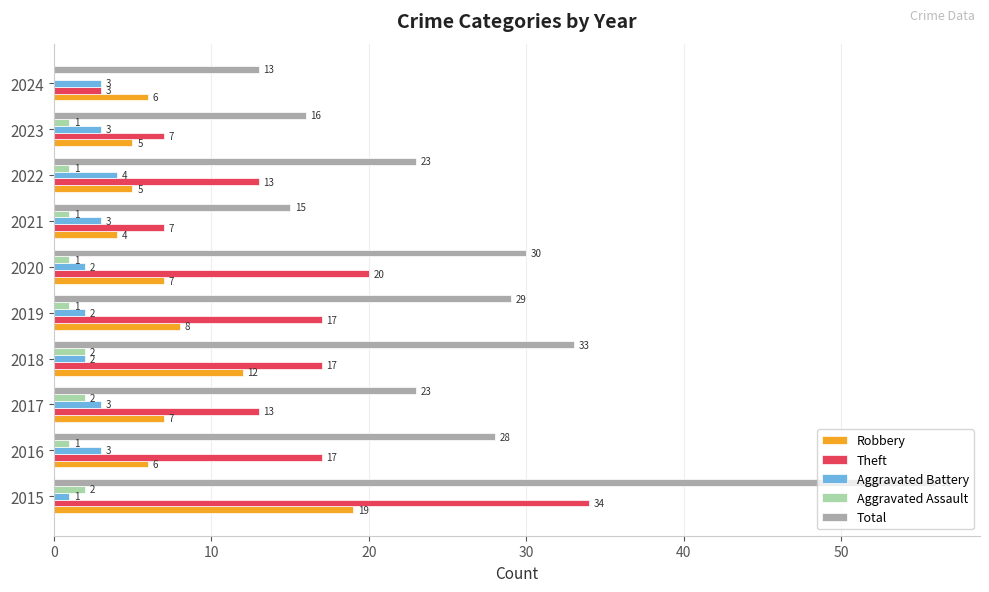

The value of Robbery at 2018 is 12. True or false?

True